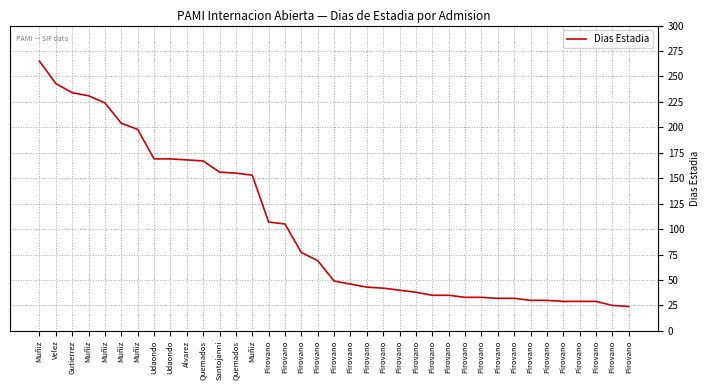

True or false: there are more than 0 points higher than both neighbors.

False